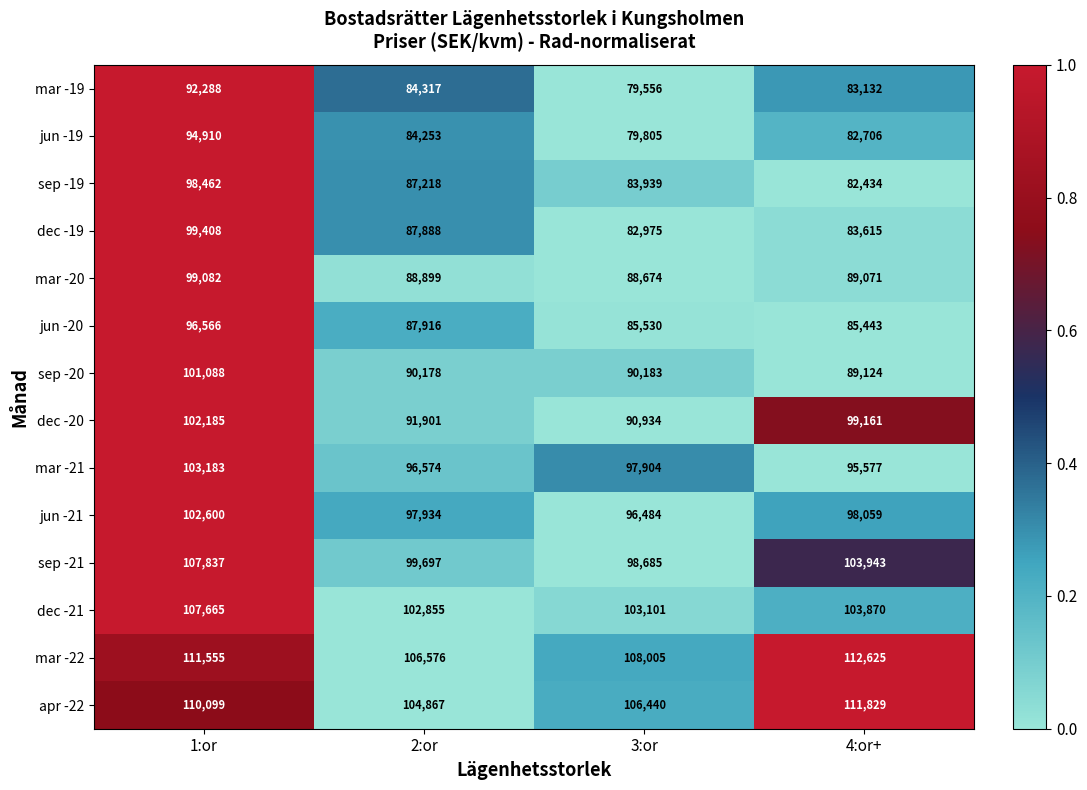

Which series has the largest range (max minus min)?

dec -19